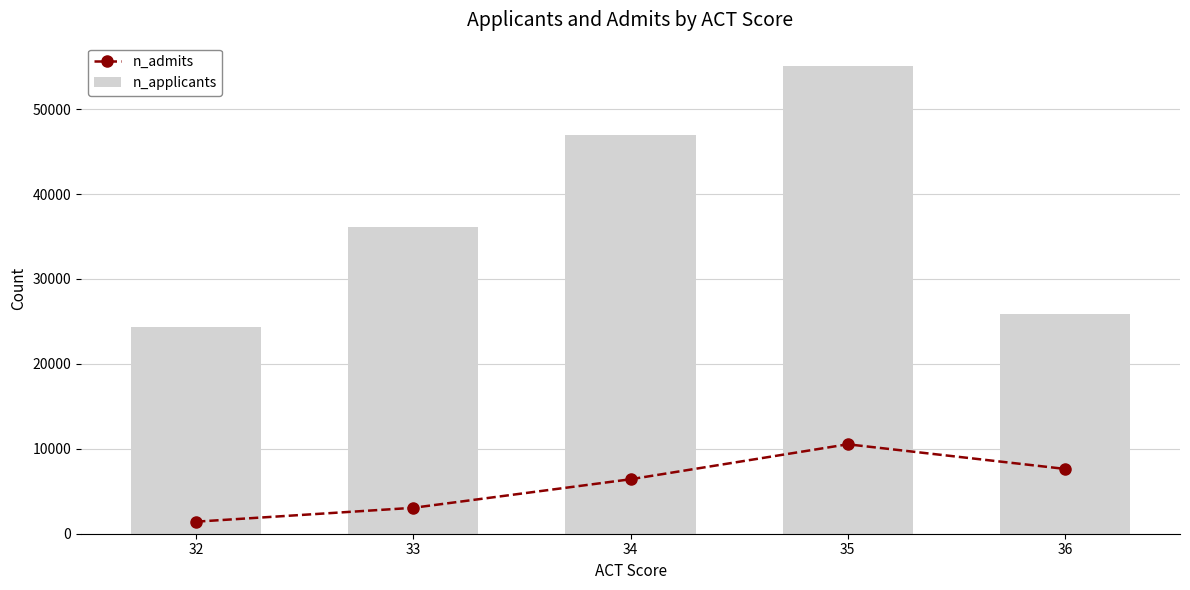

Which series has the largest range (max minus min)?

n_applicants